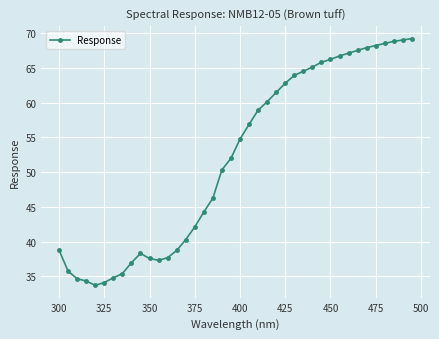

Count the number of data series in this chart.

1